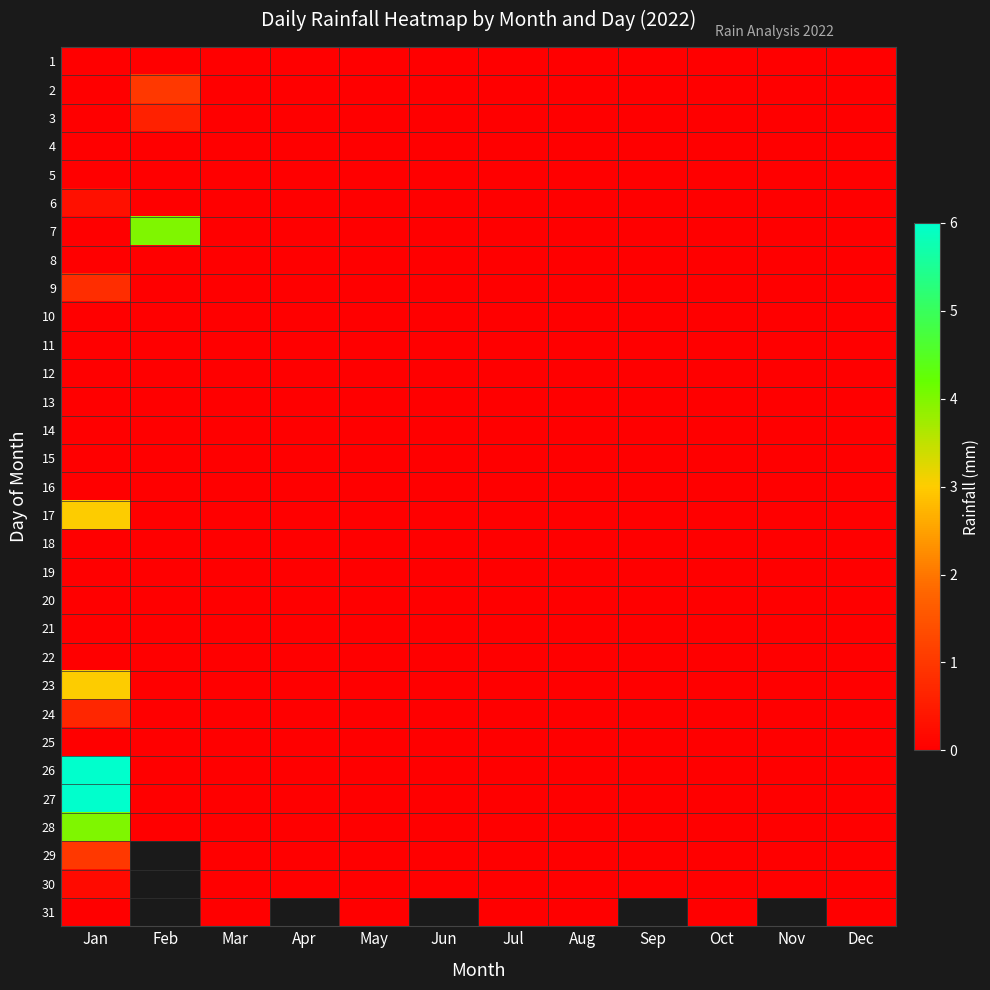

At which category does the chart reach its peak across all series?

Jan